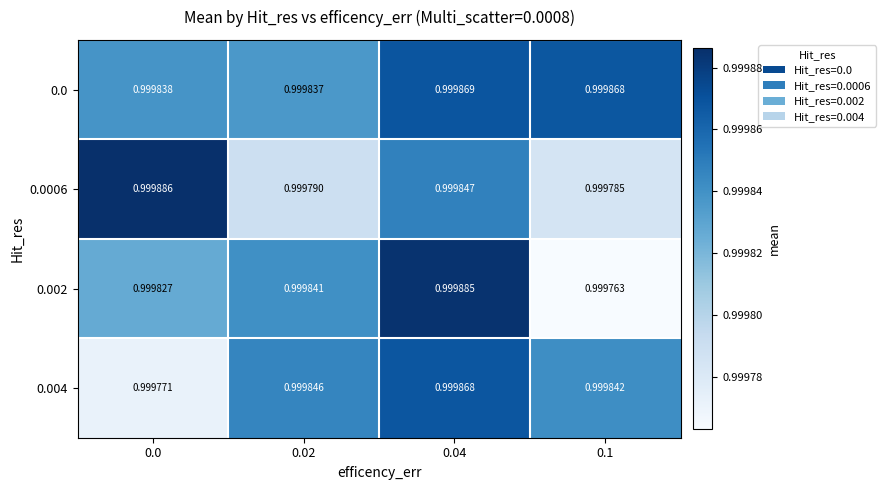

Is the value of 0.0006 at 0.02 greater than the value of 0.002 at 0.1?

Yes